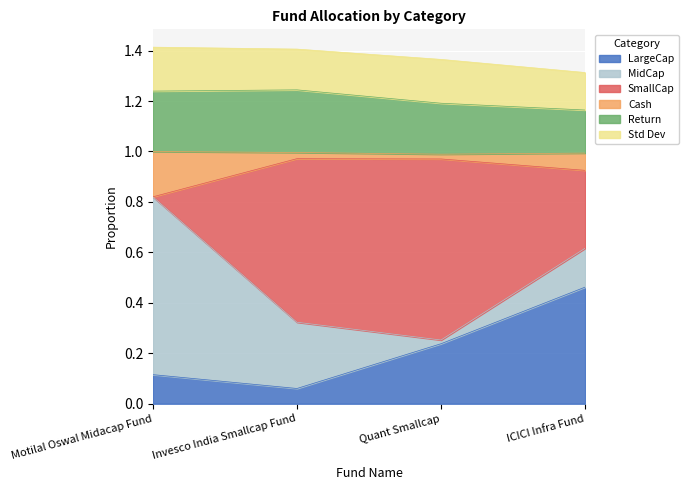

Which category has the lowest value in the LargeCap series?

Invesco India Smallcap Fund